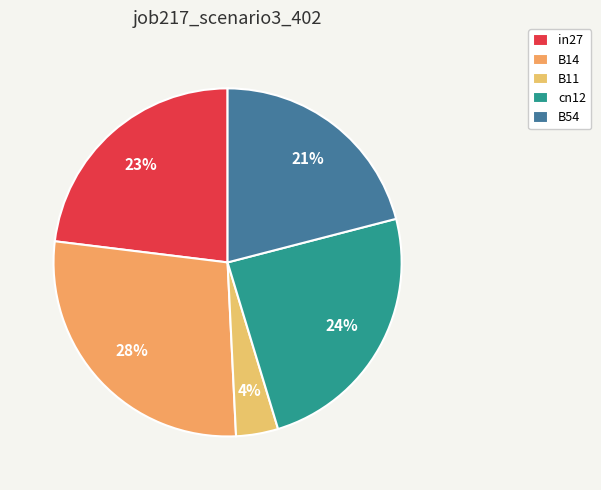

What is the largest slice in the pie chart?

B14